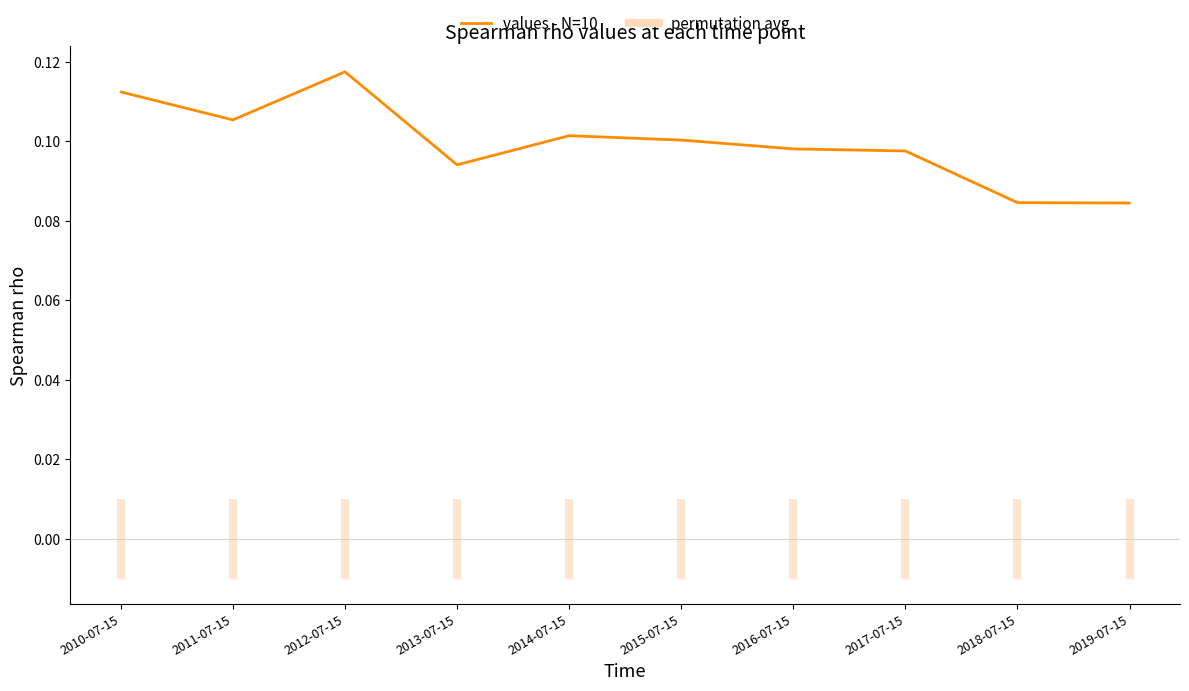

Is it true that the value at 2013-07-15 is 0.1?

True